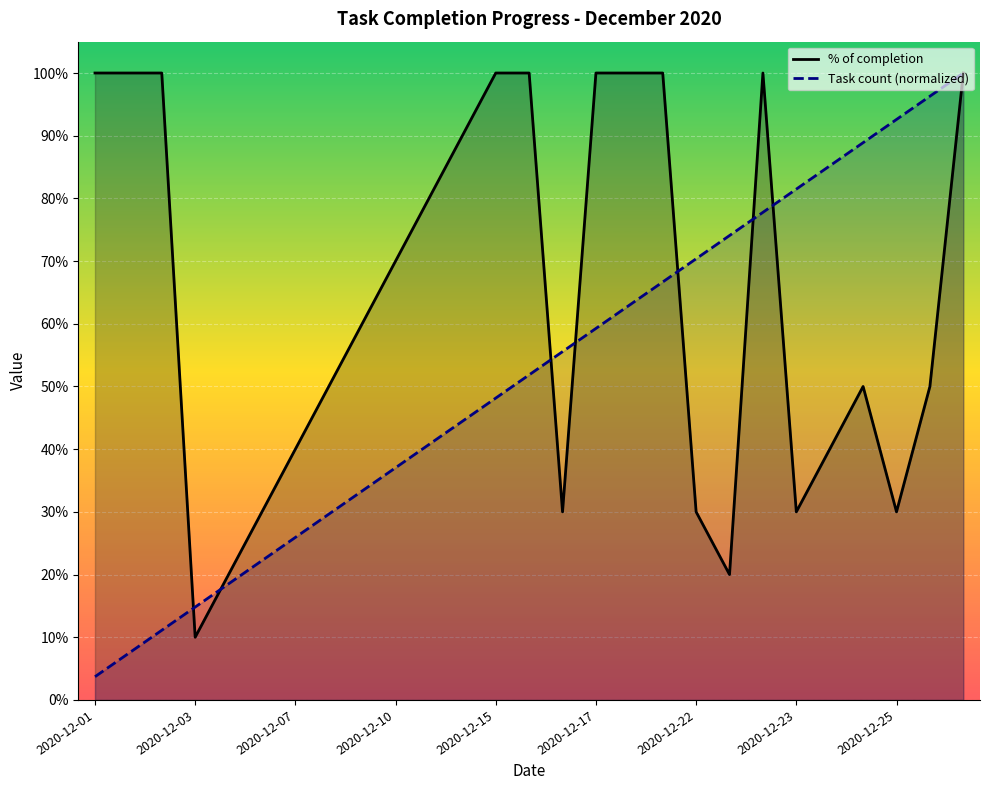

In % of completion, how many points are lower than both neighbors (excluding endpoints)?

5